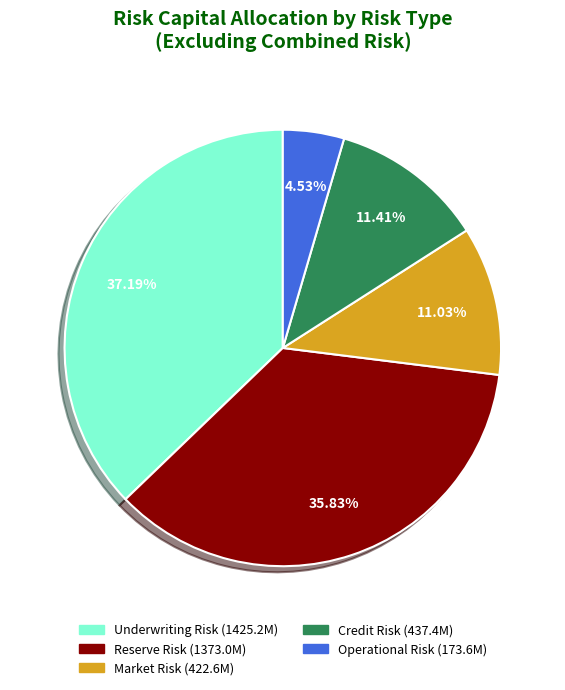

To the nearest percent, what portion does Market Risk represent?

11%